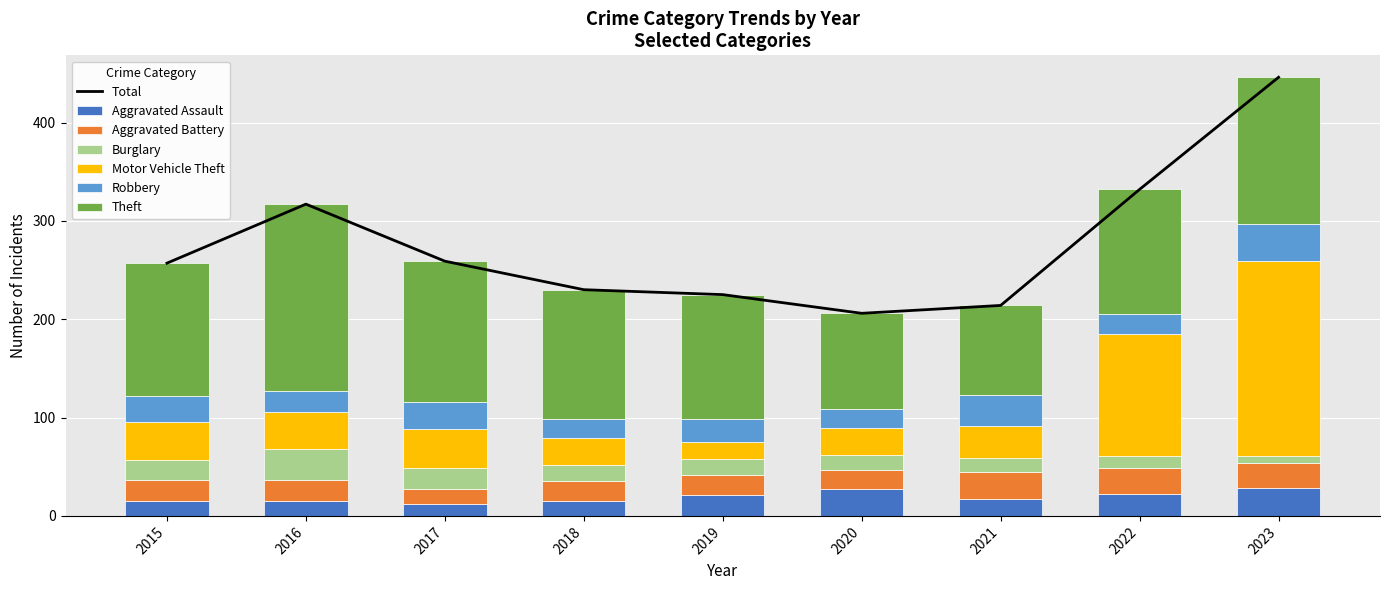

Is the value of Motor Vehicle Theft at 2018 greater than the value of Theft at 2016?

No